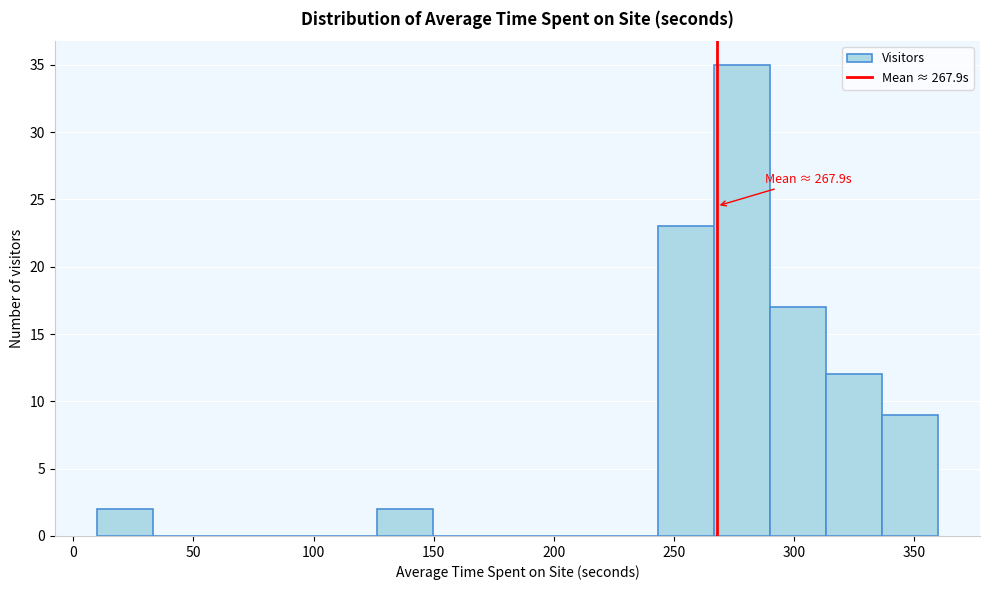

Over which range of the x-axis is the bar tallest?

265 to 290